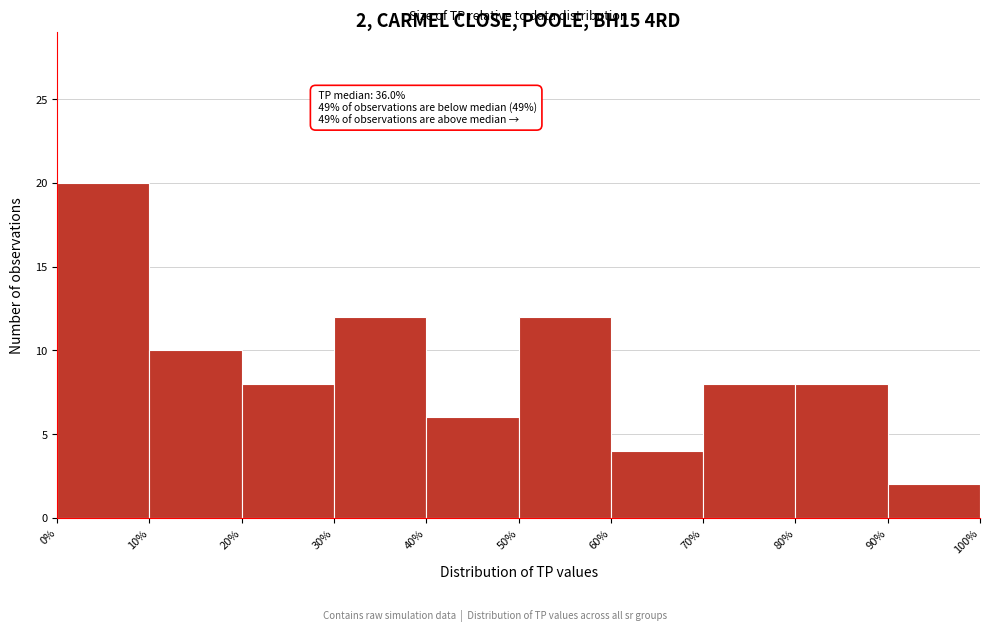

Which range on the x-axis has the tallest bar?

0% to 10%